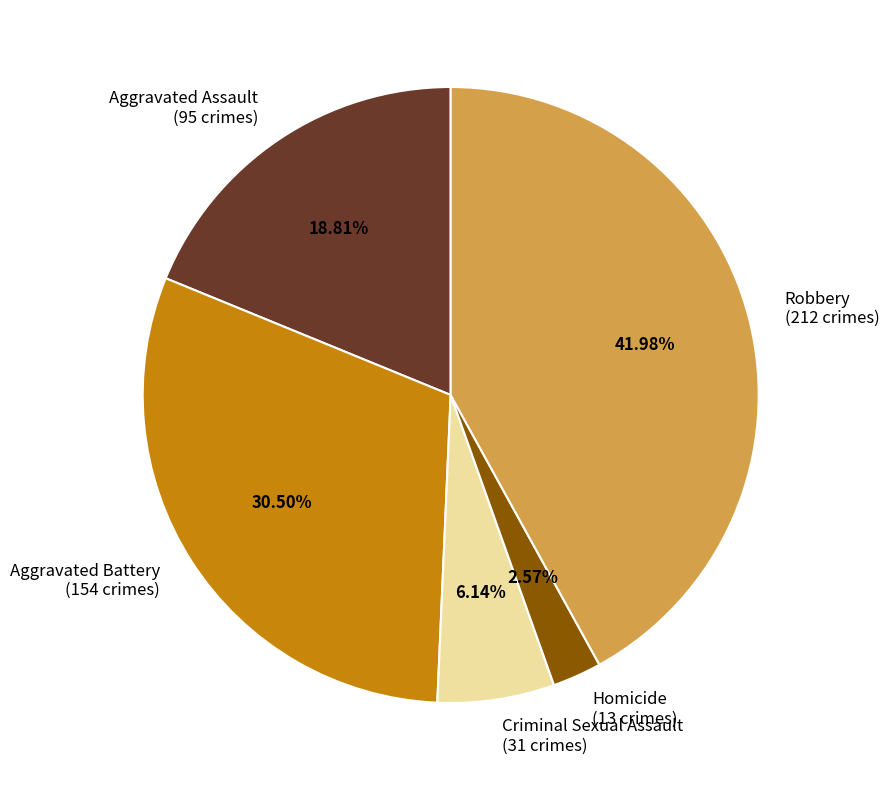

Count the number of slices in the pie.

5